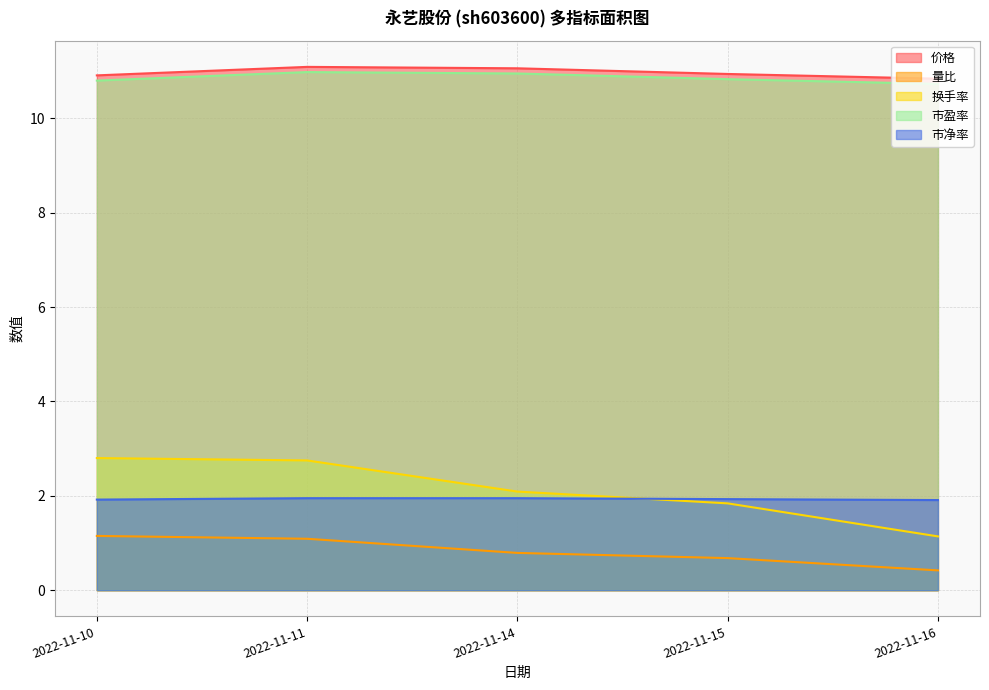

True or false: 市盈率 has more than 1 interior local peaks.

False